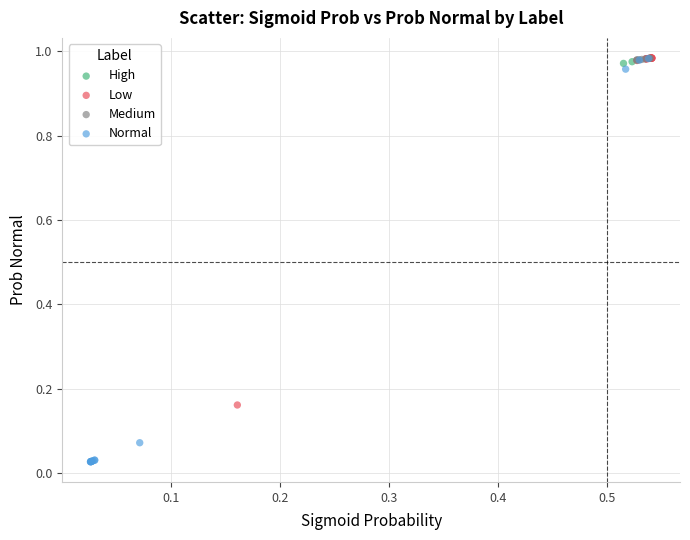

Which series reaches the minimum Y coordinate?

Normal